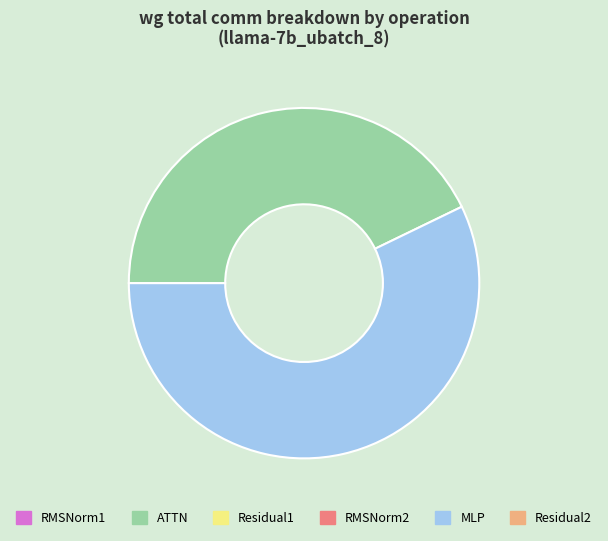

Rank the categories by value from highest to lowest.

MLP, ATTN, RMSNorm1, Residual1, RMSNorm2, Residual2